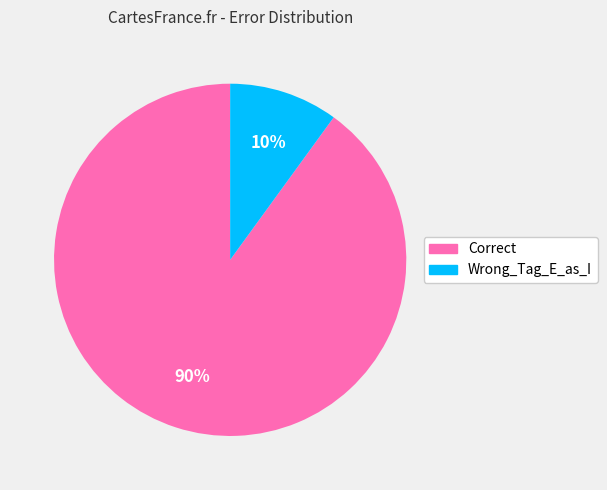

What is the ratio of the value at Correct to the value at Wrong_Tag_E_as_I?

9.0